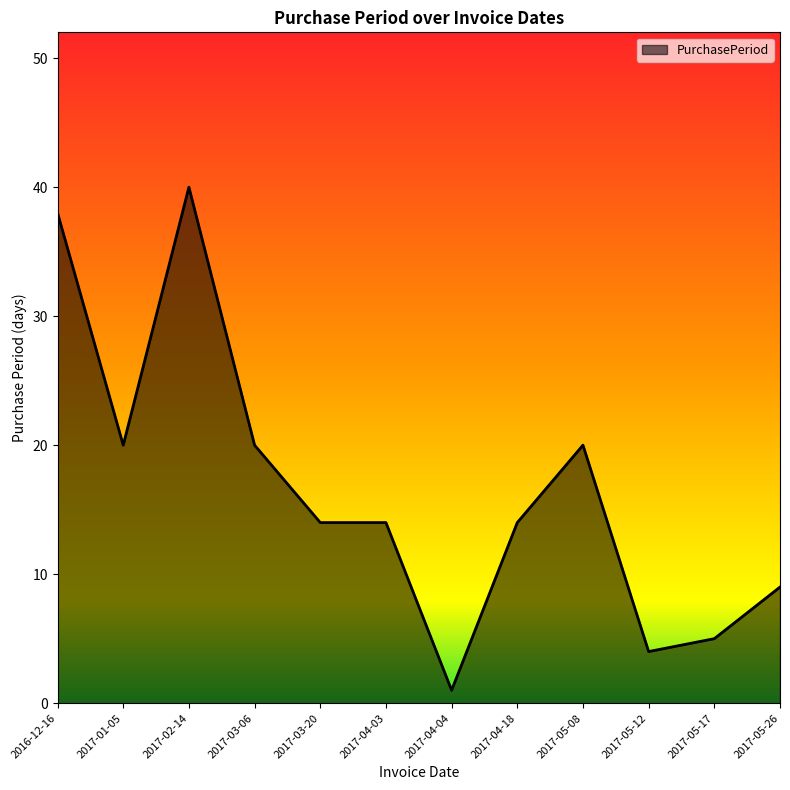

True or false: the data shows 67 at 2016-12-16.

False